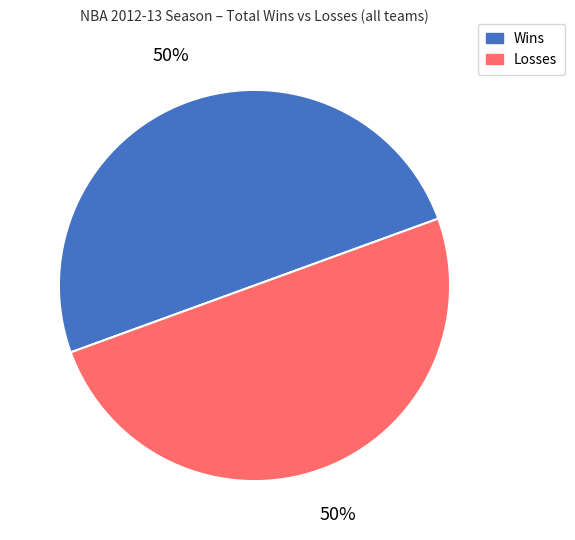

Combined, do Losses and Wins account for over 50%?

Yes